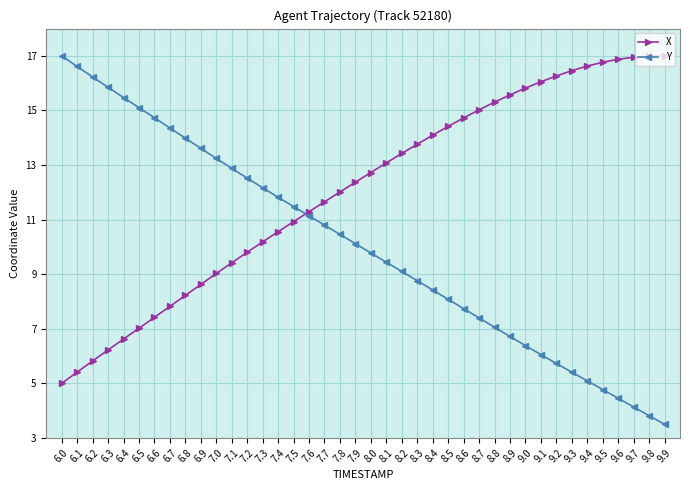

How many data points does each series have?

40